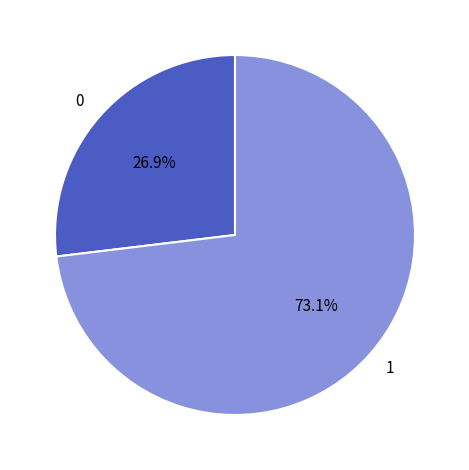

What is the total percentage of 0 and 1?

100.0%